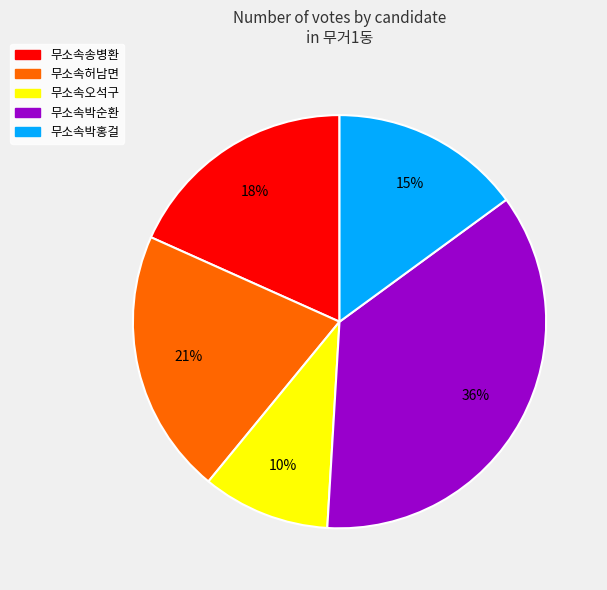

What is the largest slice in the pie chart?

무소속박순환